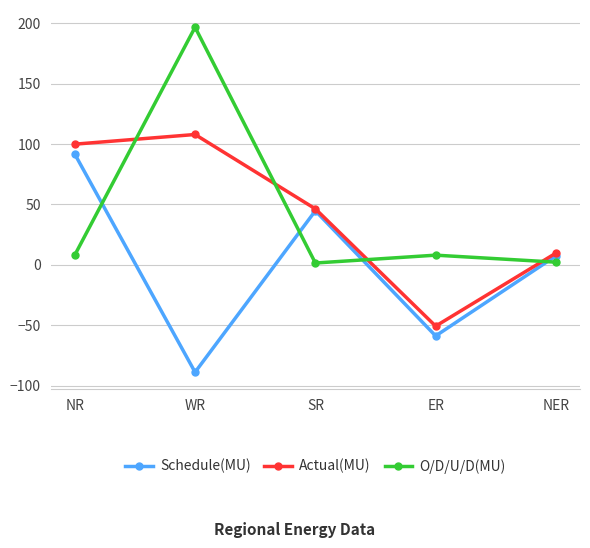

What are all the series names shown in the legend?

Schedule(MU), Actual(MU), O/D/U/D(MU)